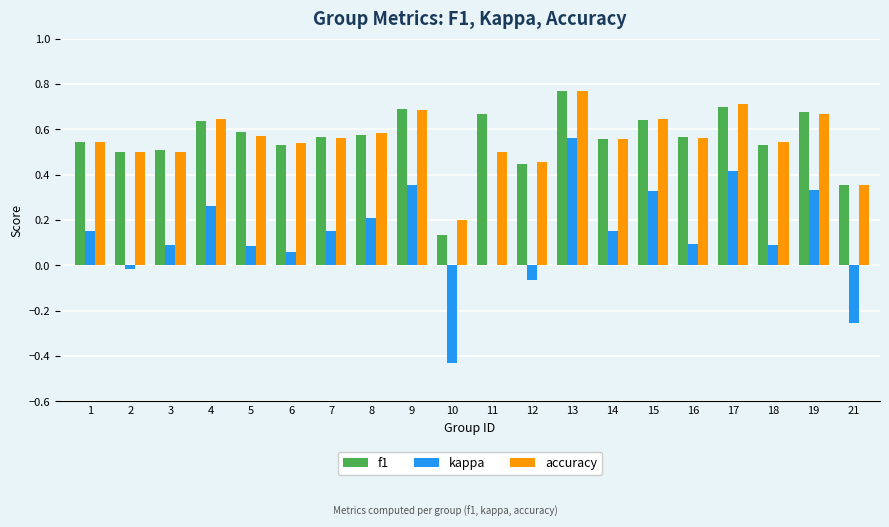

At which label does kappa first exceed 0?

1